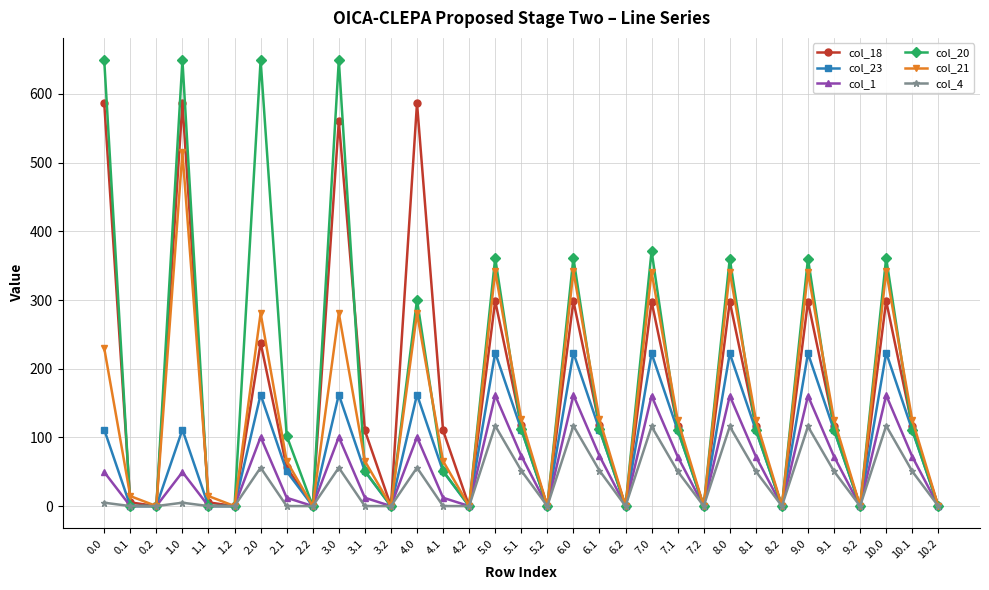

List the series in order of their peak value, lowest first.

col_4, col_1, col_23, col_21, col_18, col_20